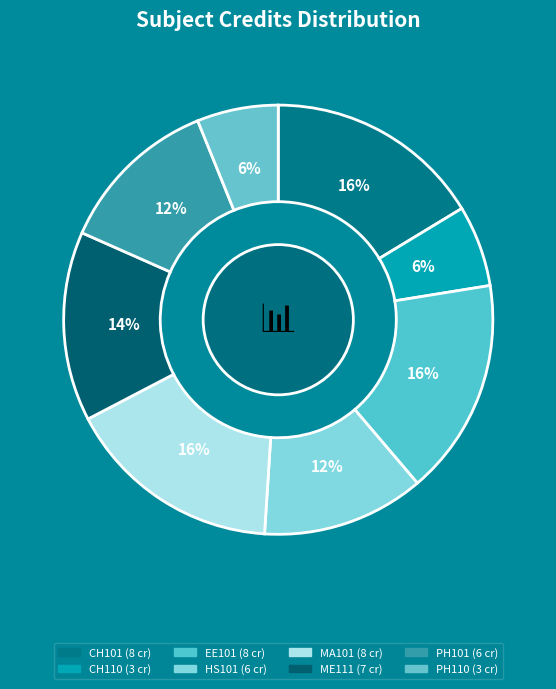

Count the number of slices in the pie.

8